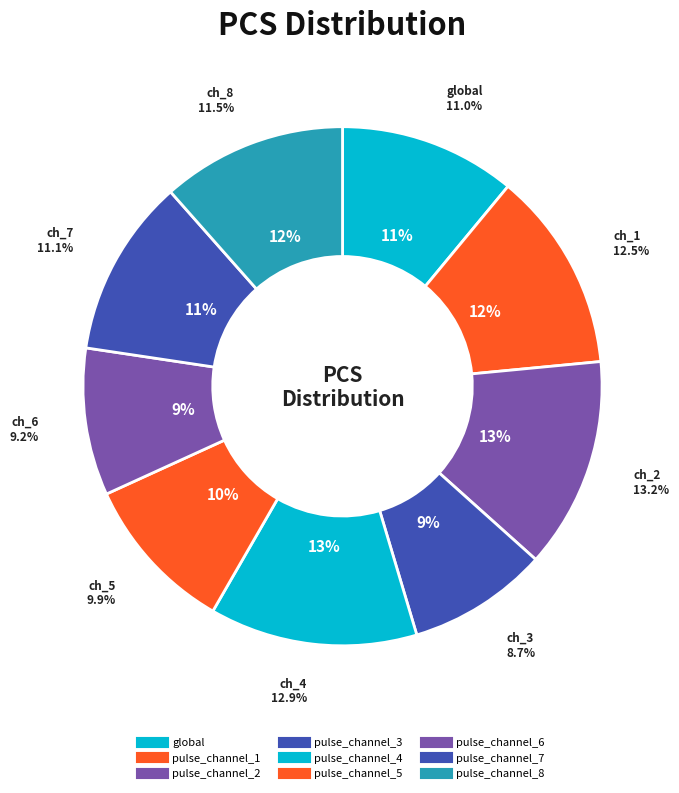

To the nearest percent, what is the combined percentage of pulse_channel_1 and pulse_channel_2?

26%